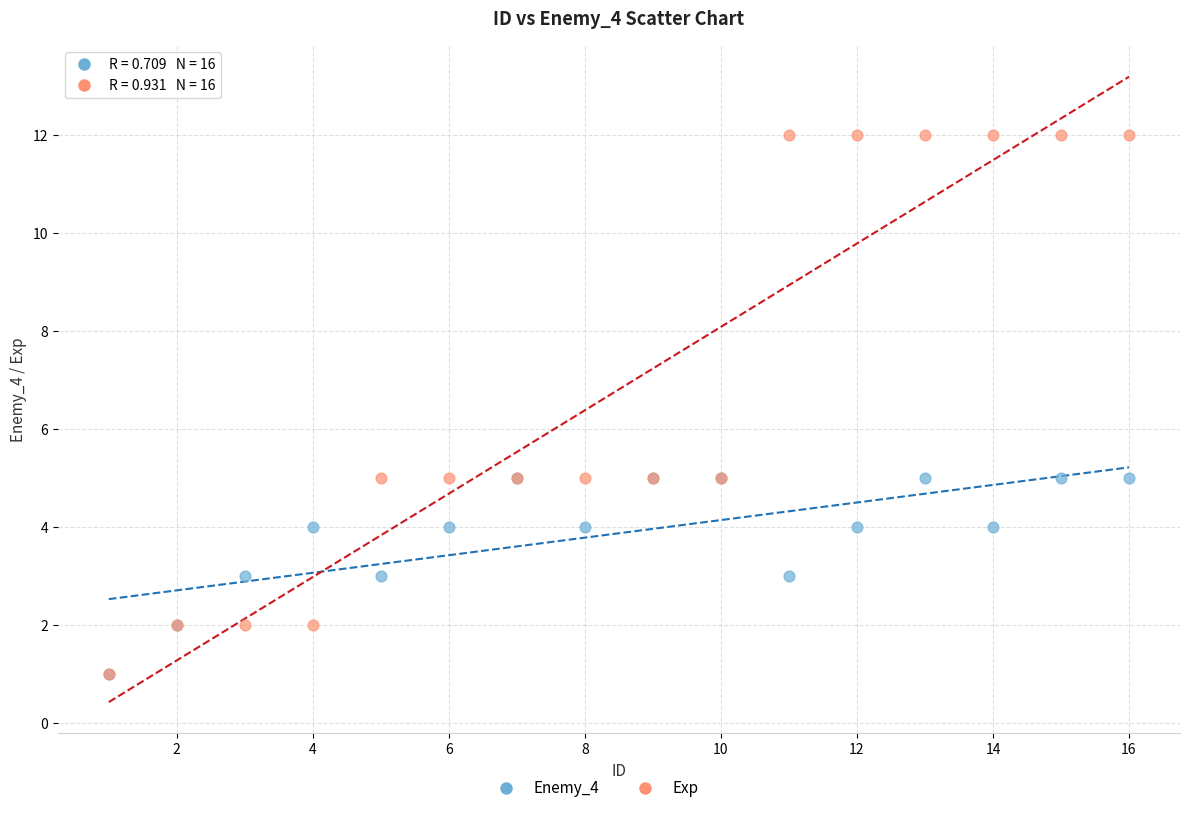

Which series contains the highest Y value?

Exp